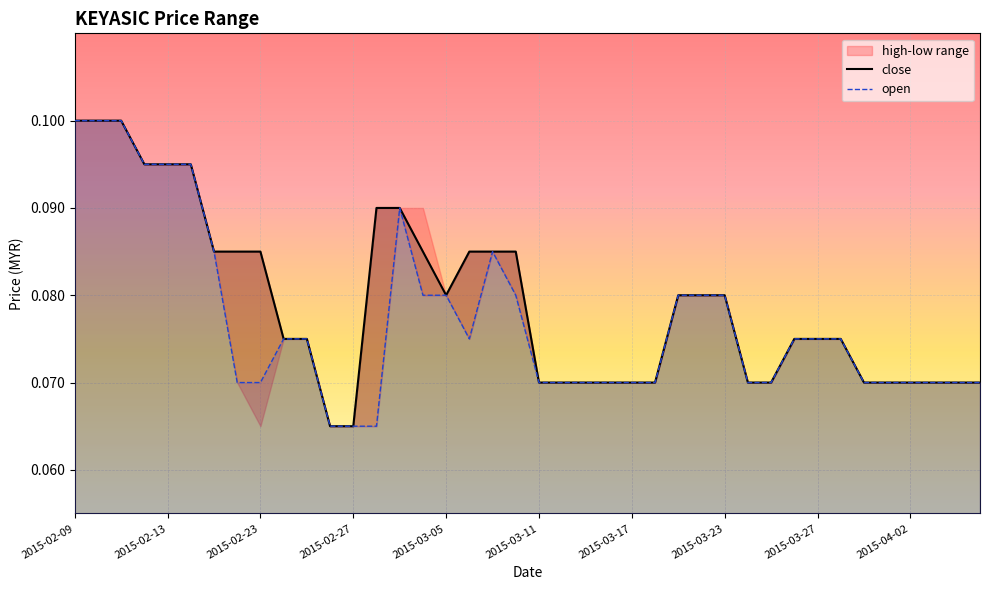

How many lines are shown in the chart?

2